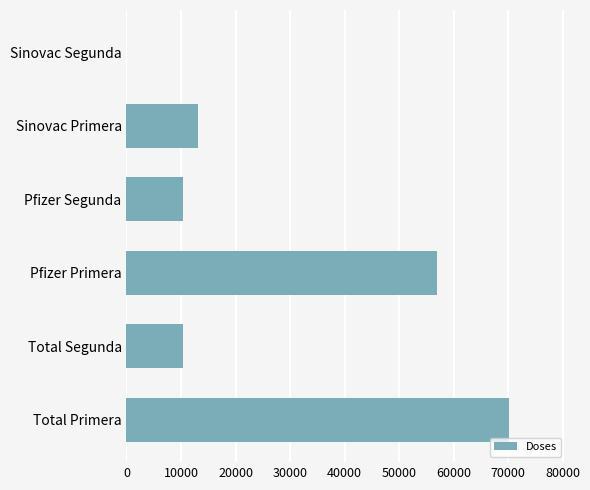

Which category has the highest value across all series?

Total Primera